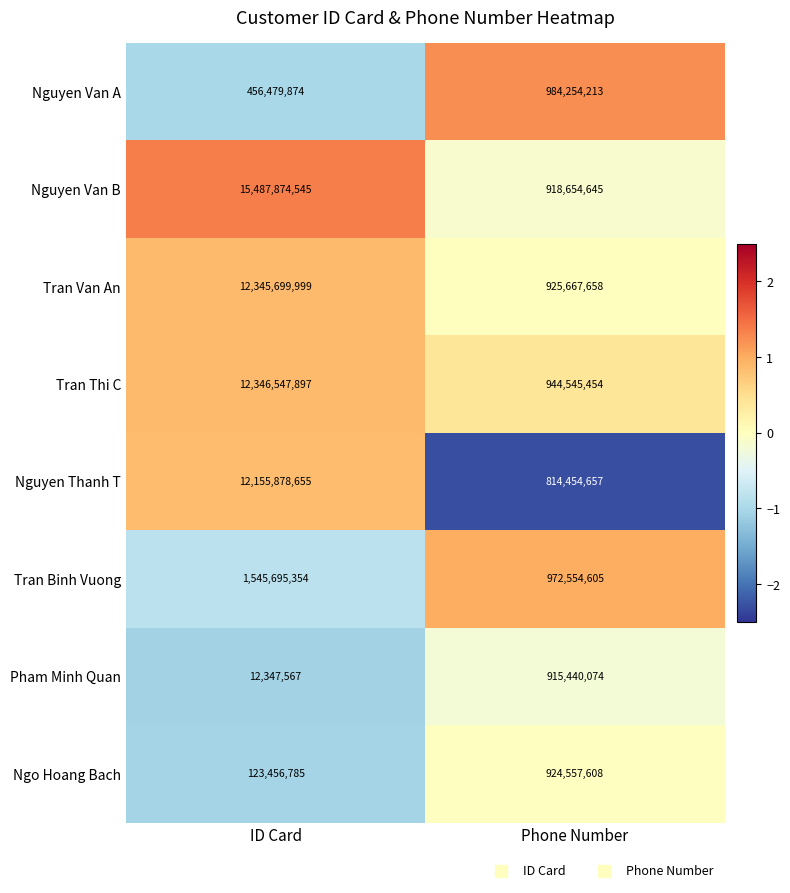

Which series has the largest total across all categories?

Nguyen Van B